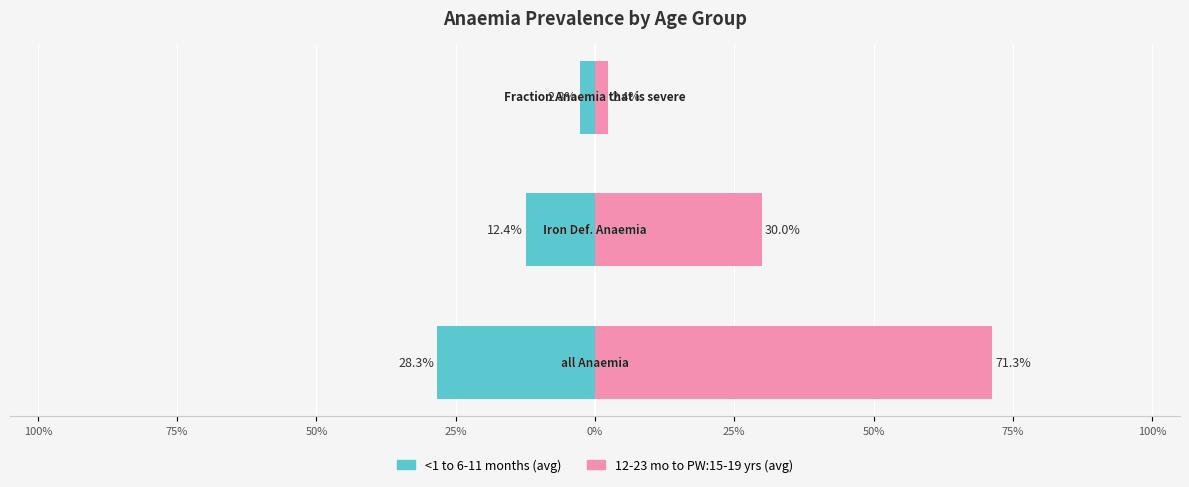

The 24-59 months series shows 0.0 at Fraction anaemia that is severe. True or false?

False